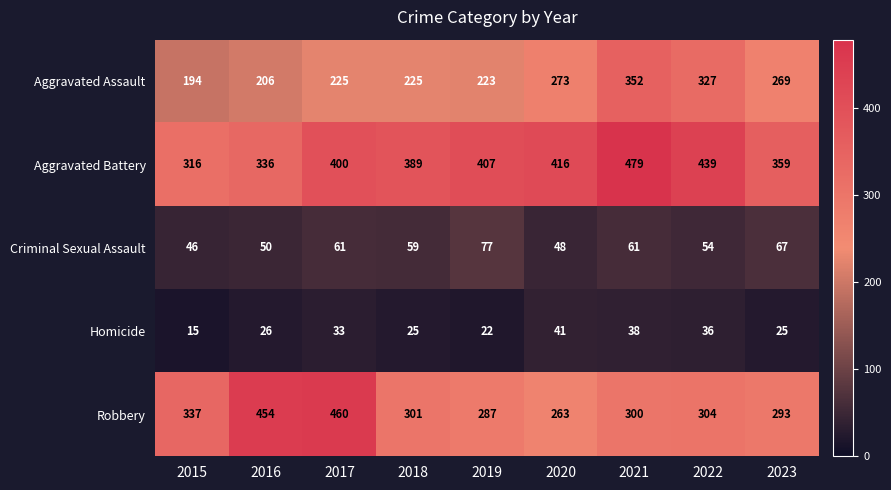

Rank the series at 2016 from highest to lowest value.

Robbery, Aggravated Battery, Aggravated Assault, Criminal Sexual Assault, Homicide